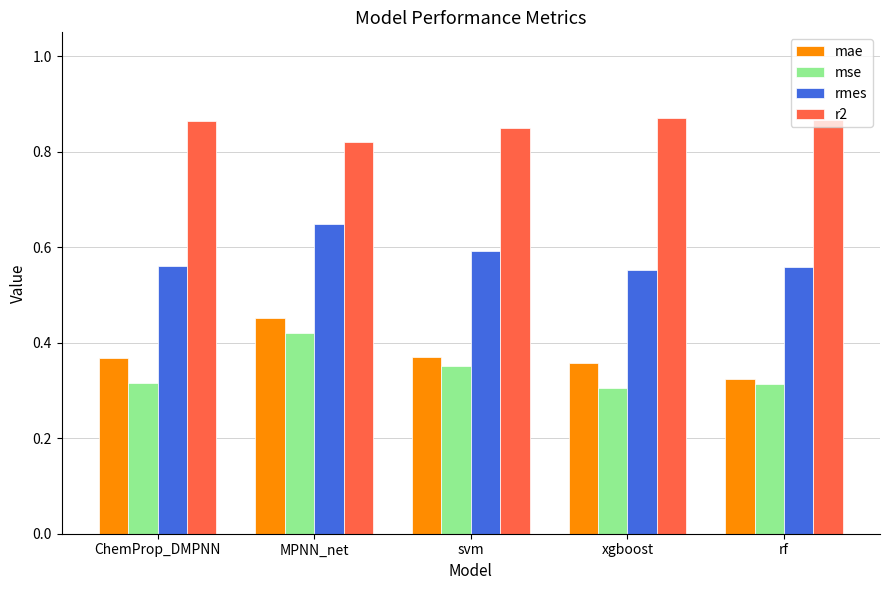

At which label does r2 reach its minimum?

MPNN_net